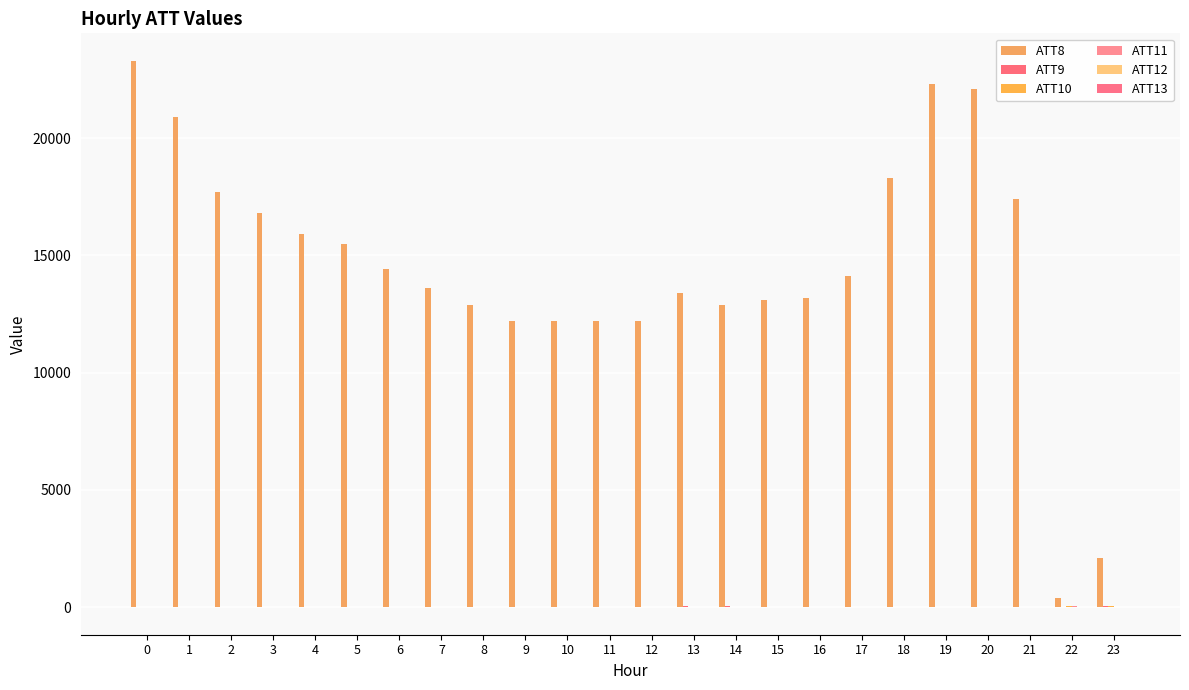

How many distinct data groups are displayed?

6